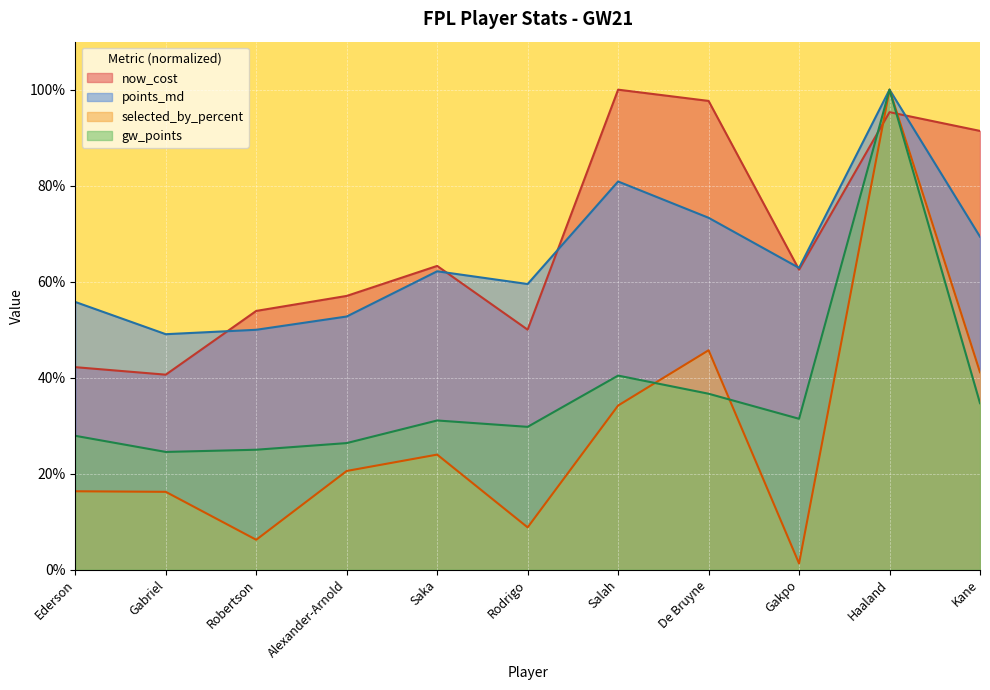

Is it true that selected_by_percent equals 100.0 at Haaland?

True